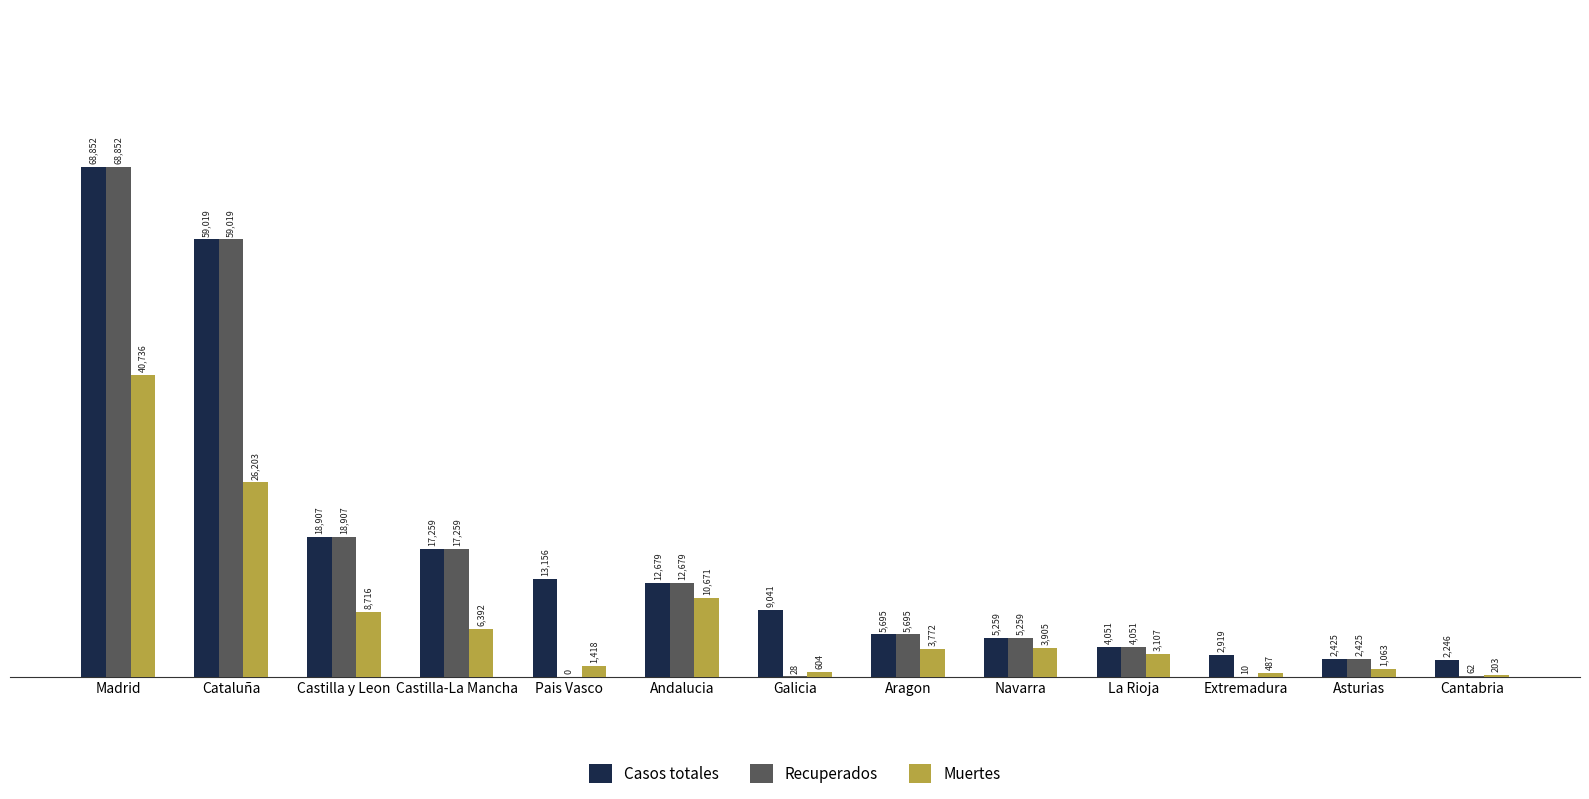

What is the sum of all Casos totales values?

221508